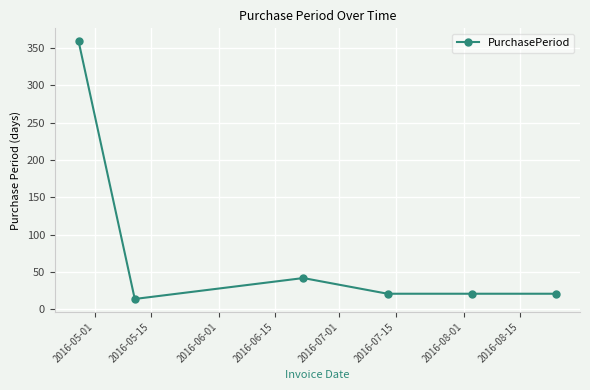

Reading left to right, what are all the values shown in this chart?

359	14	42	21	21	21